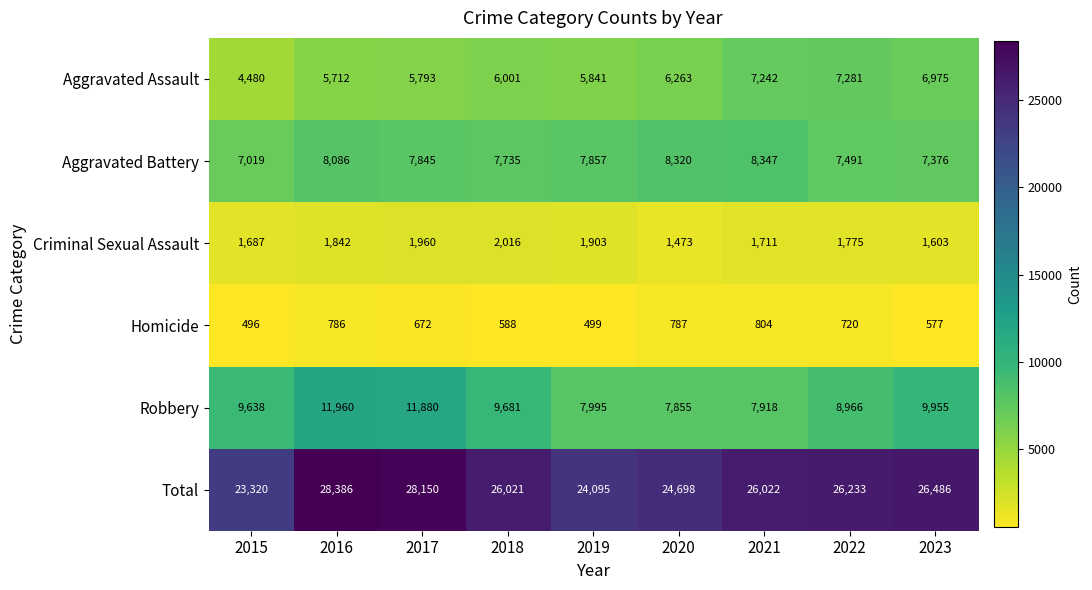

Is it true that Criminal Sexual Assault equals 1775 at 2022?

True